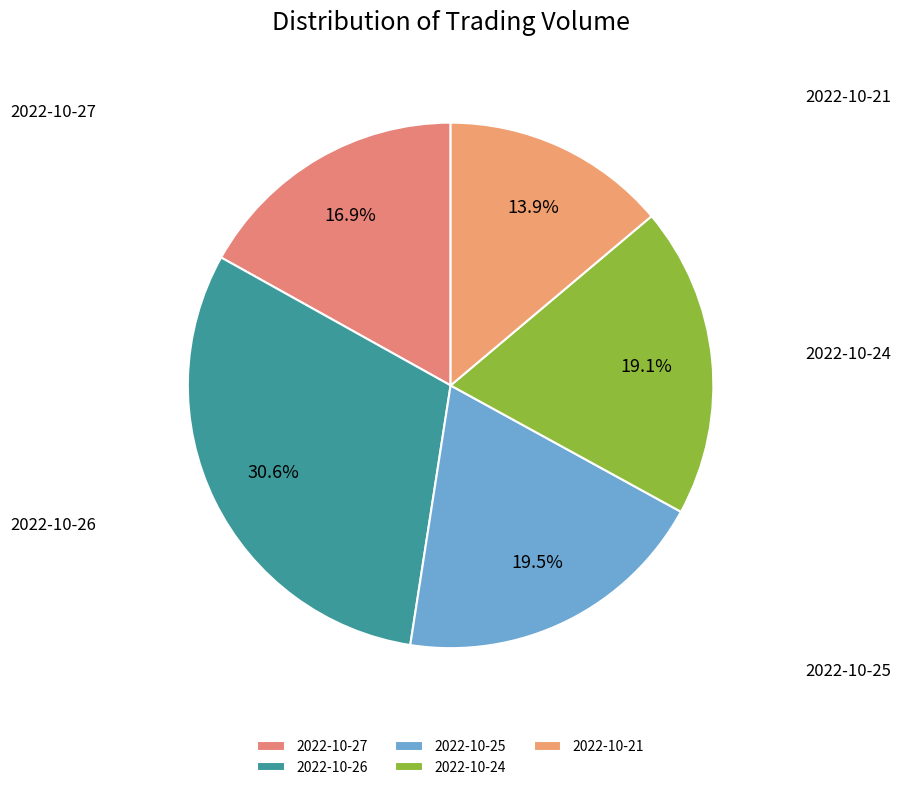

To the nearest percent, what is the difference between the 2022-10-24 and 2022-10-21 slice percentages?

5%